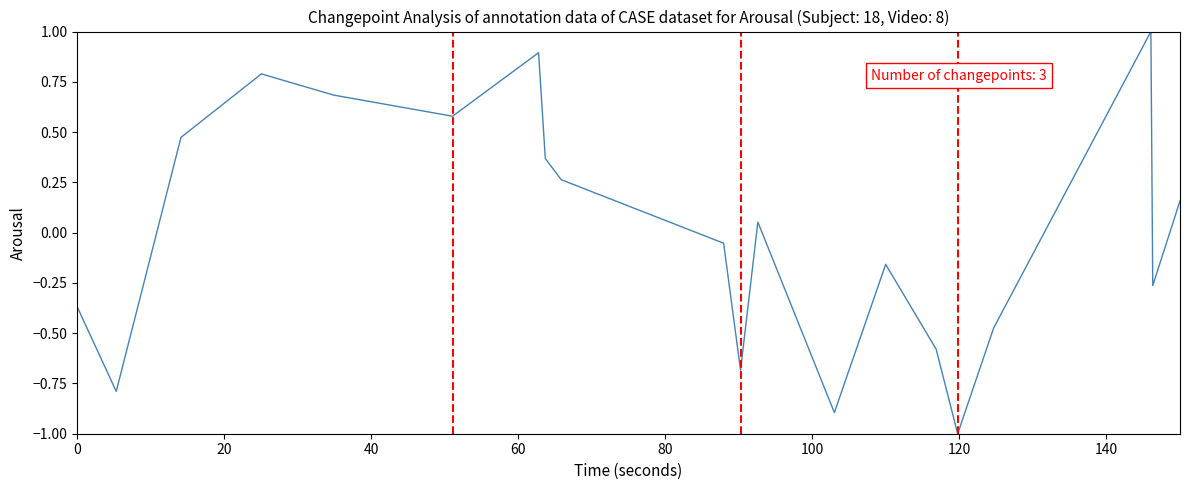

What is the greatest value displayed?

1.0